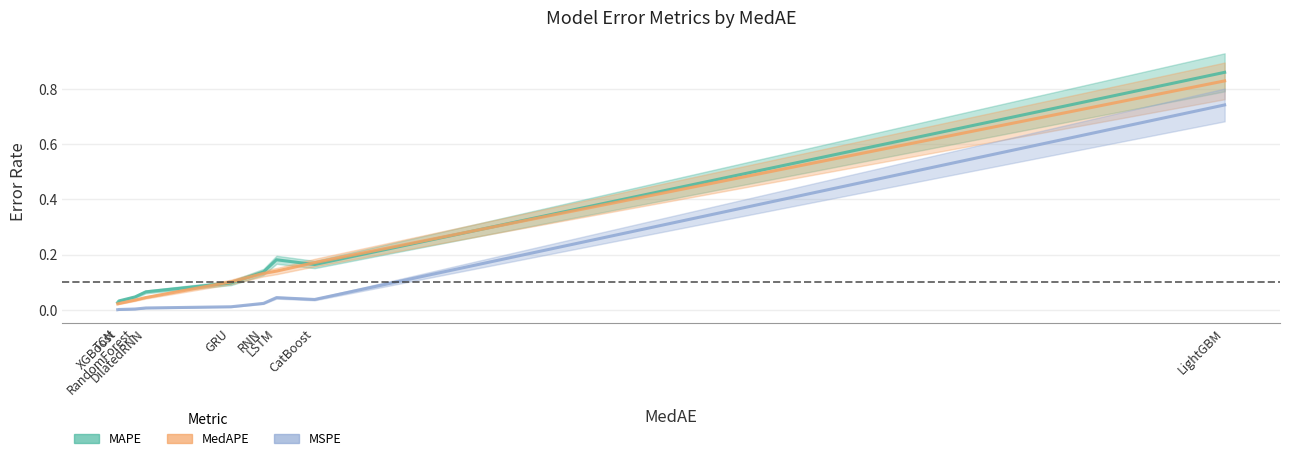

In MAPE, how many points are lower than both neighbors (excluding endpoints)?

1